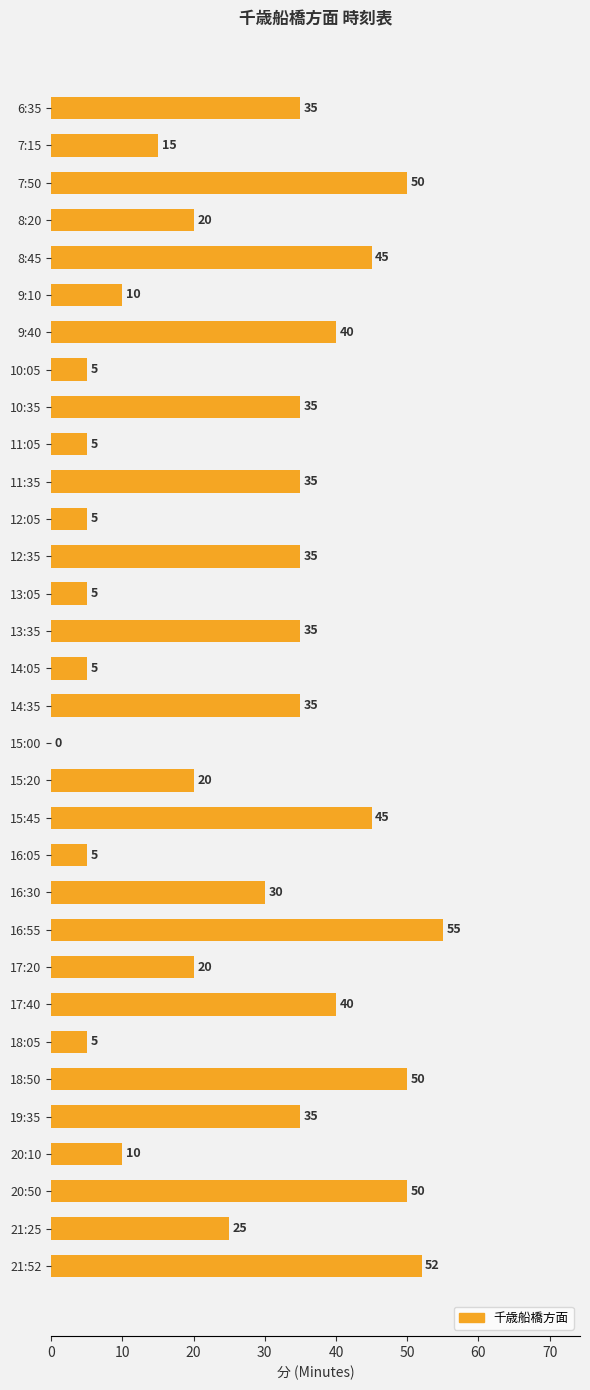

What is the maximum value shown in the chart?

55